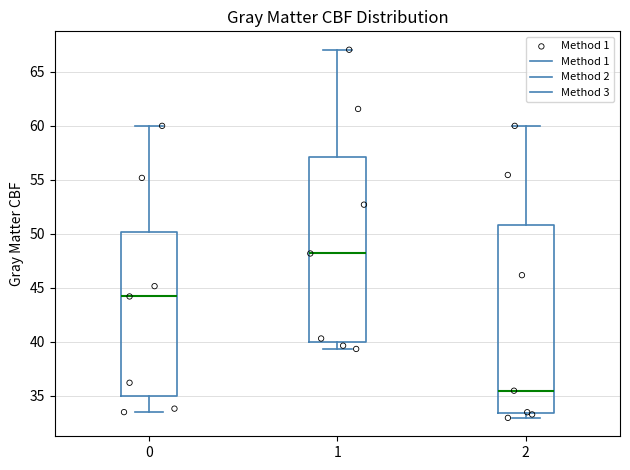

Where does the median line of the box at x = 1 sit on the y-axis? The values are not printed on the chart, so give them approximately, as read against the axis.

48.0